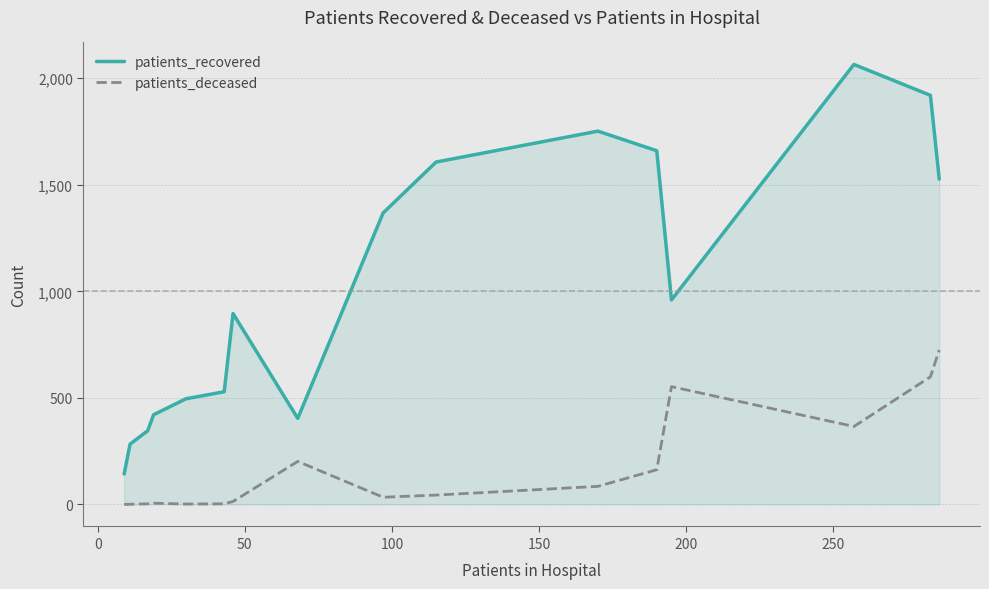

Which series has the widest spread of values?

patients_recovered